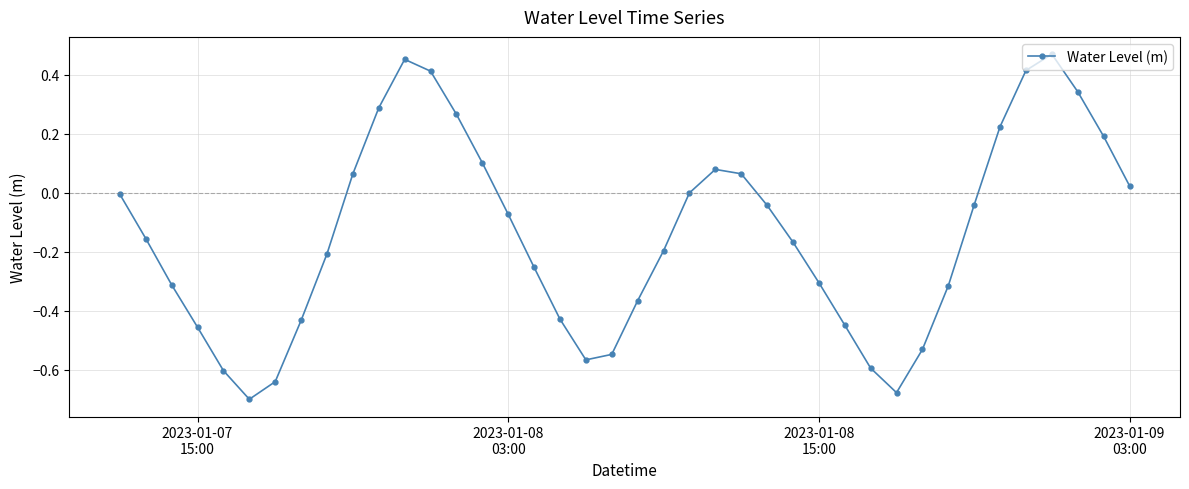

What is the difference between the second highest and minimum values?

1.2